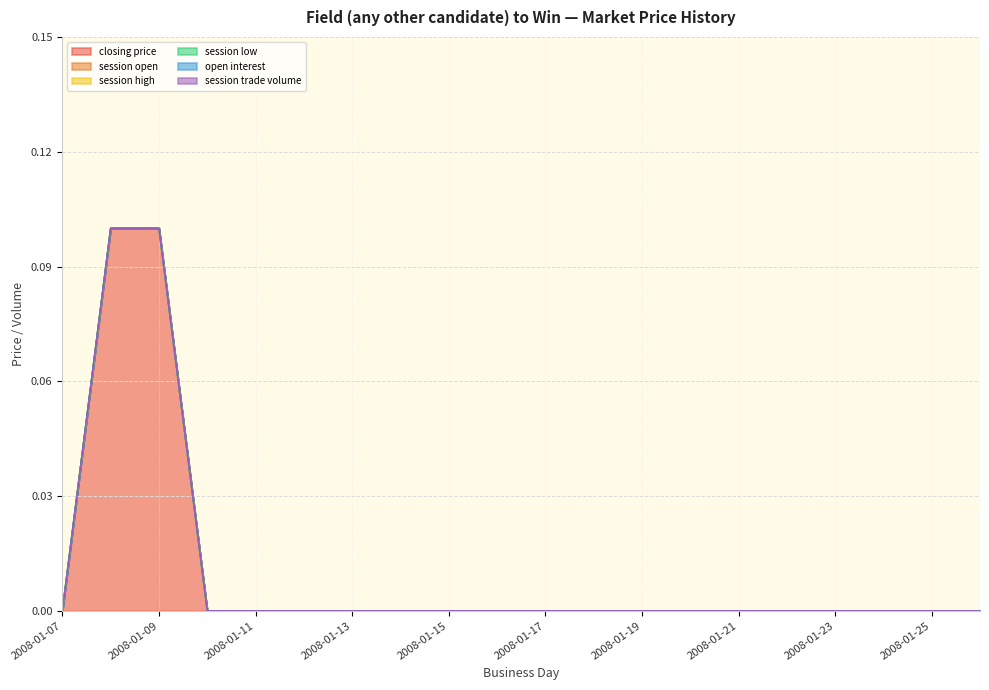

Rank the series by their maximum value, from lowest to highest.

session open, session high, session low, open interest, session trade volume, closing price